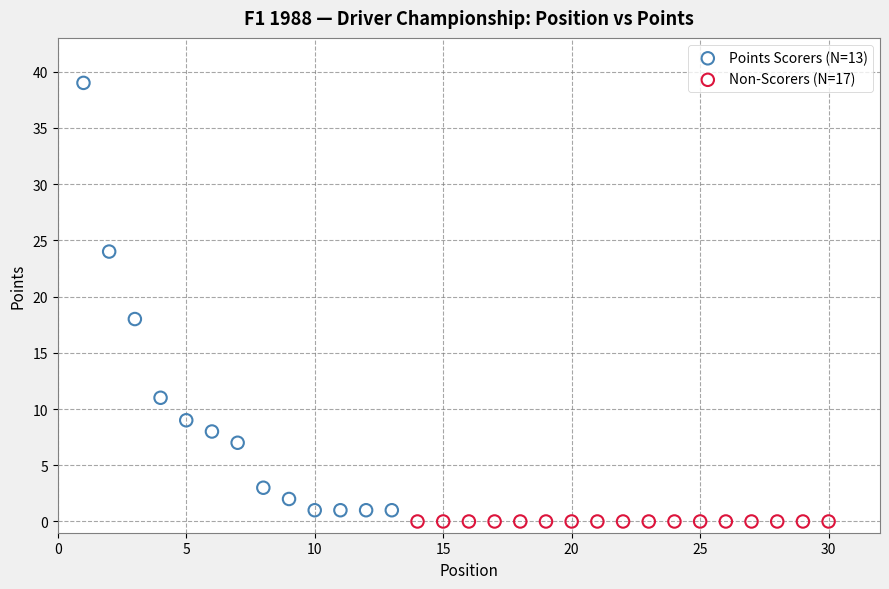

What are all the series names shown in the legend?

Points Scorers (N=13), Non-Scorers (N=17)